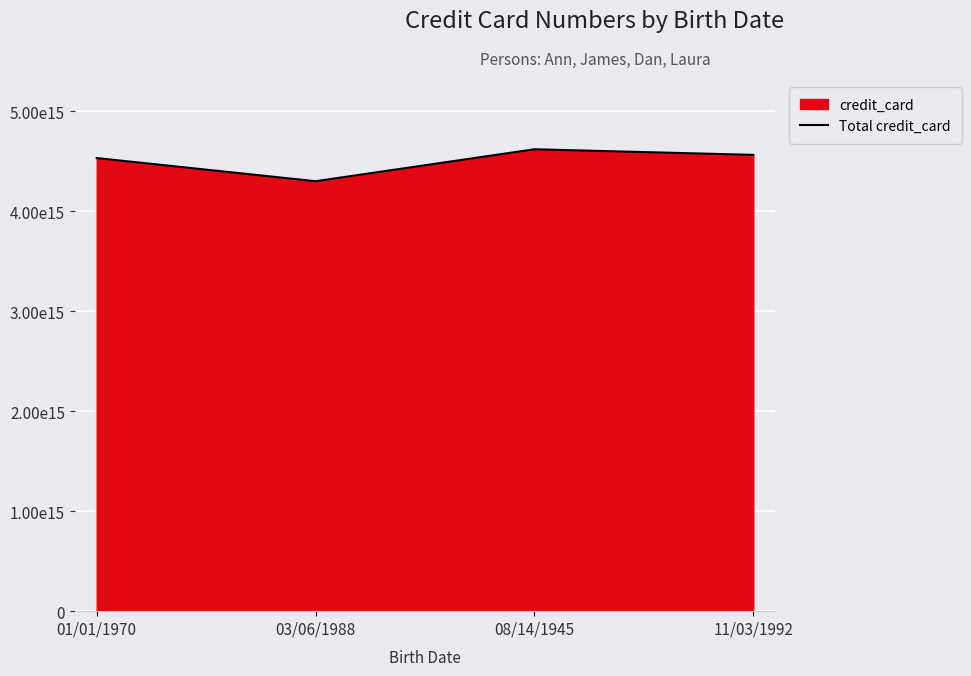

Where is the first local maximum?

08/14/1945